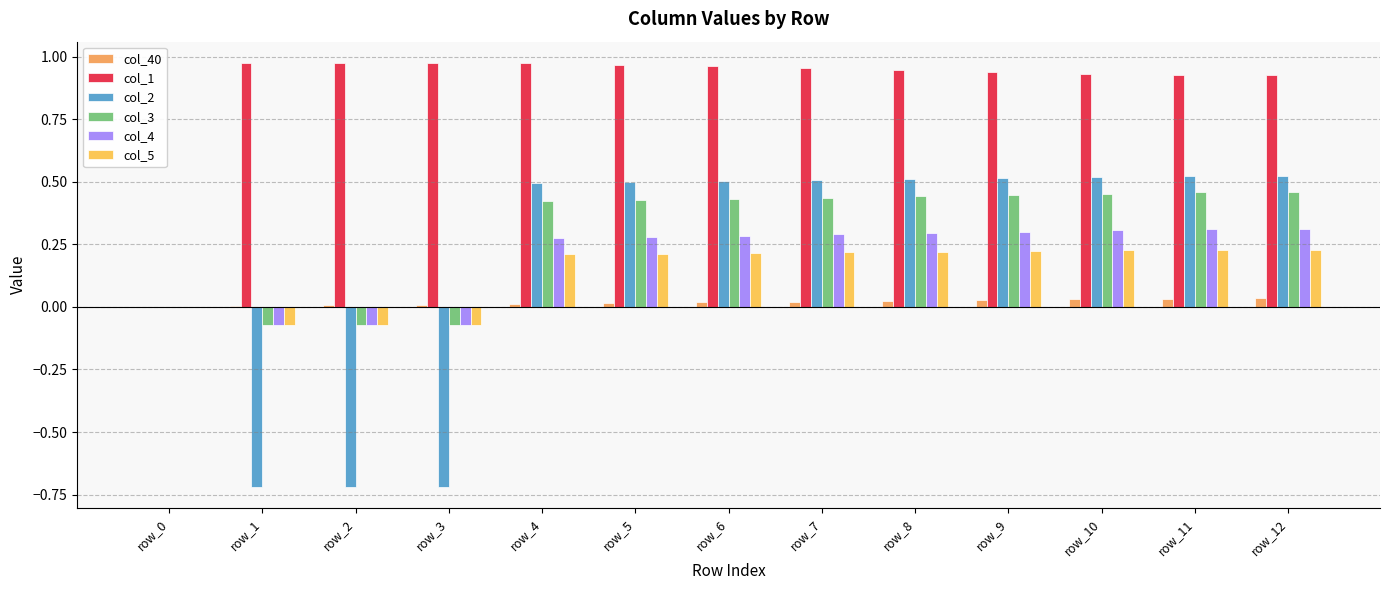

At which label is col_2 closest to 0?

row_0